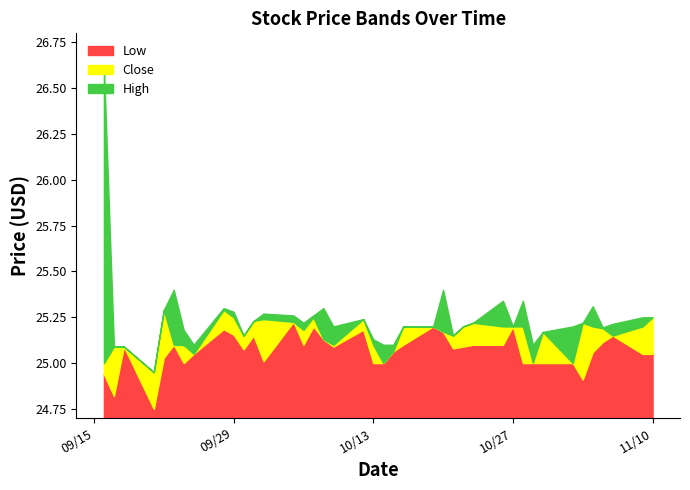

Rank the categories by Low value from highest to lowest.

2020-10-05, 2020-10-07, 2020-10-19, 2020-10-27, 2020-09-28, 2020-10-12, 2020-10-20, 2020-09-29, 2020-10-01, 2020-11-06, 2020-10-08, 2020-11-05, 2020-09-23, 2020-10-06, 2020-10-16, 2020-10-23, 2020-10-26, 2020-09-18, 2020-10-09, 2020-10-22, 2020-10-21, 2020-09-30, 2020-10-15, 2020-11-04, 2020-09-25, 2020-11-09, 2020-11-10, 2020-09-22, 2020-10-02, 2020-09-24, 2020-10-13, 2020-10-14, 2020-10-28, 2020-10-29, 2020-10-30, 2020-11-02, 2020-09-16, 2020-11-03, 2020-09-17, 2020-09-21